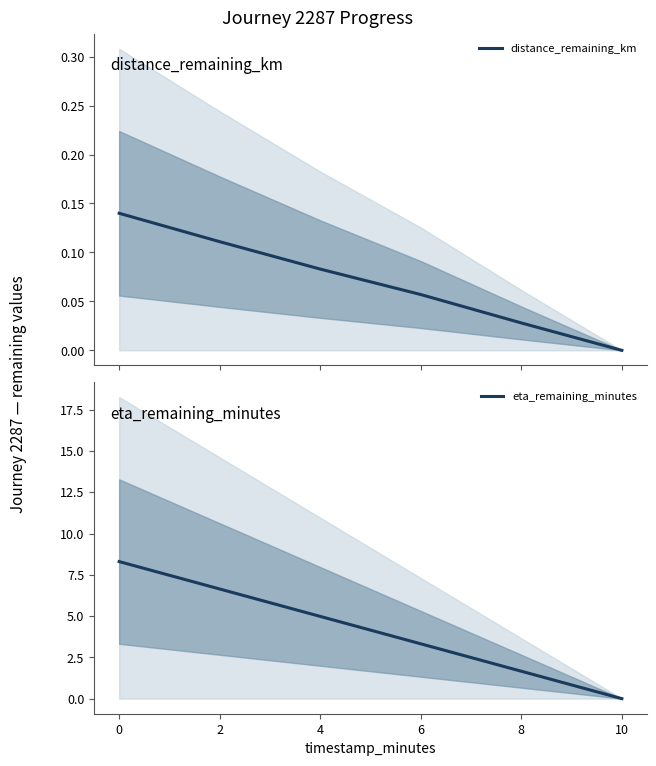

Rank the categories by eta_remaining_minutes value from highest to lowest.

0, 2, 4, 6, 8, 10